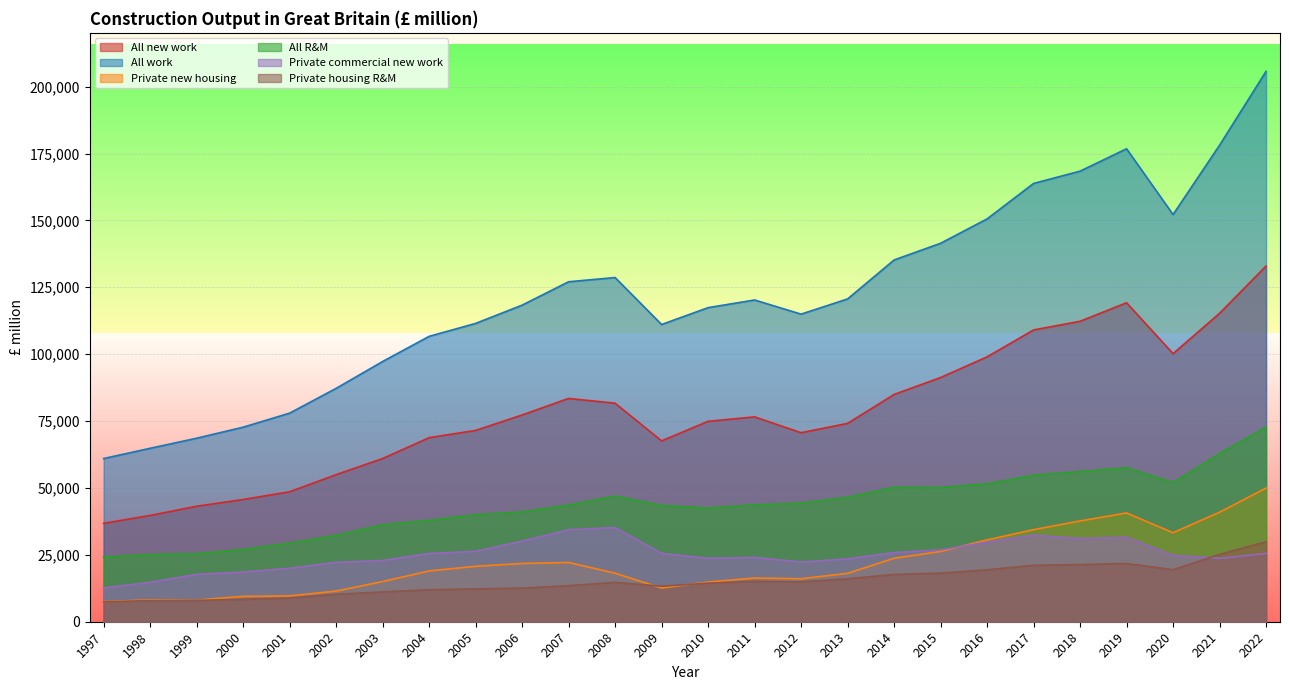

Is it true that Private housing R&M equals 19408 at 2016?

True